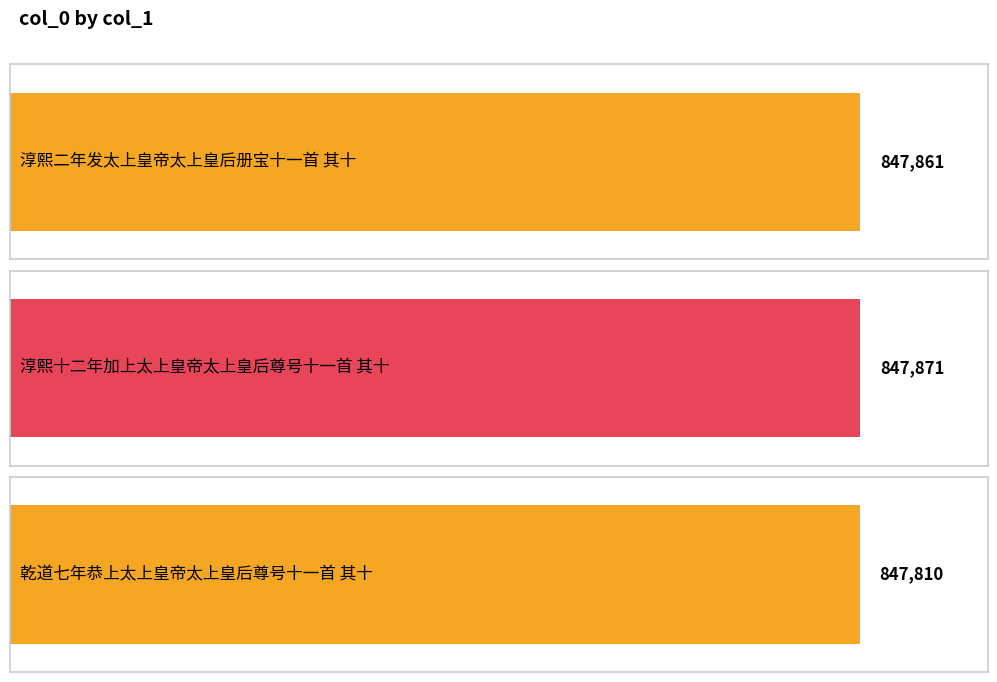

What is the sum of the values at 淳熙二年发太上皇帝太上皇后册宝十一首 其十 and 乾道七年恭上太上皇帝太上皇后尊号十一首 其十?

1695671